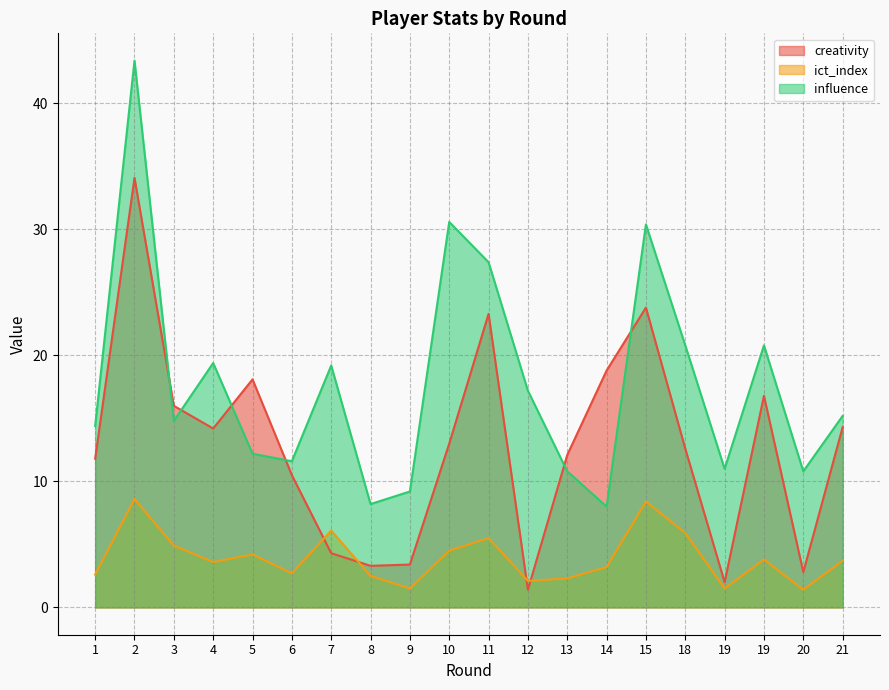

Does the chart display data point markers on the line(s)?

No